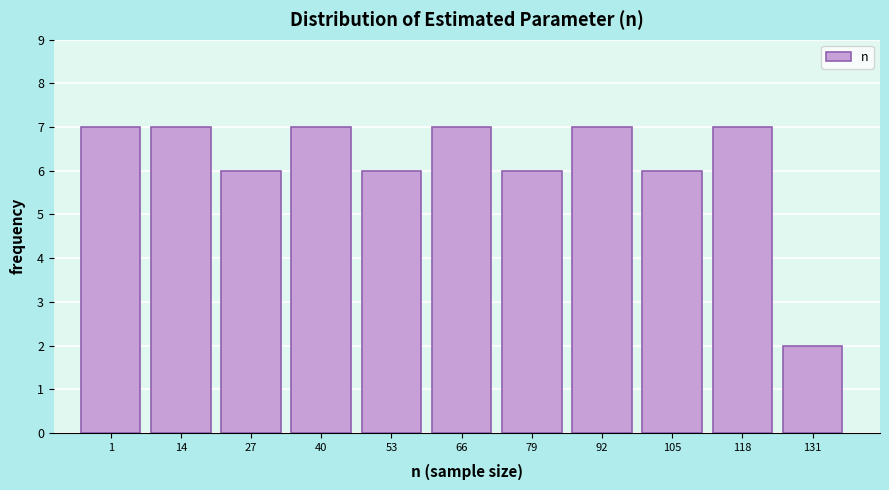

Reading left to right, list all the values displayed in this chart.

7	7	6	7	6	7	6	7	6	7	2